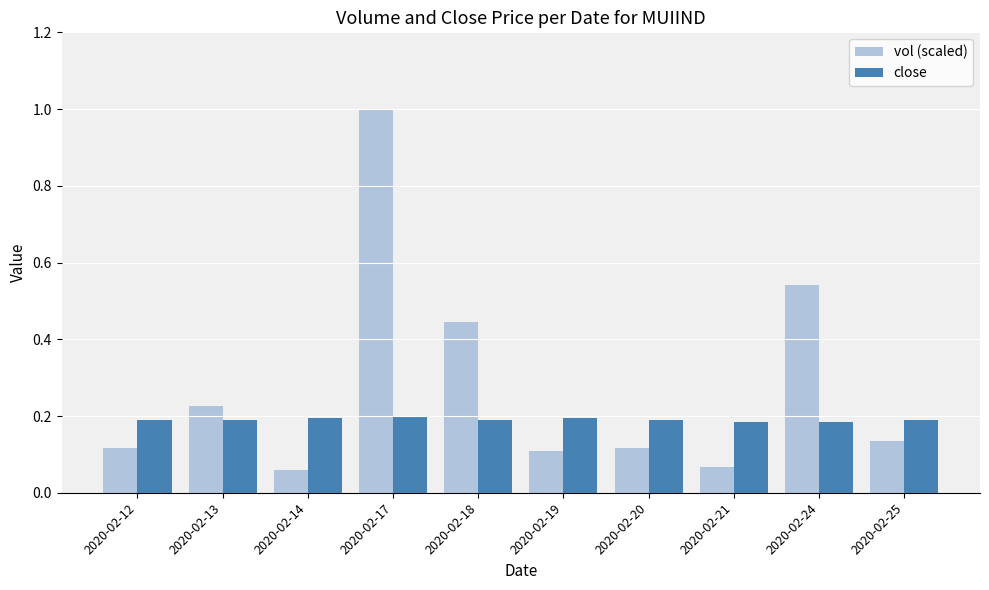

Rank the series by their average value, from highest to lowest.

vol (scaled), close